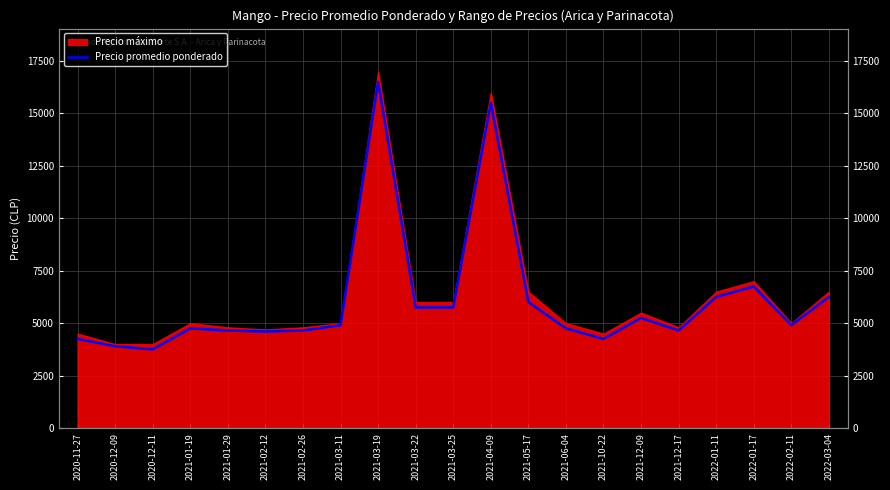

At which category does the chart reach its minimum across all series?

2020-12-11